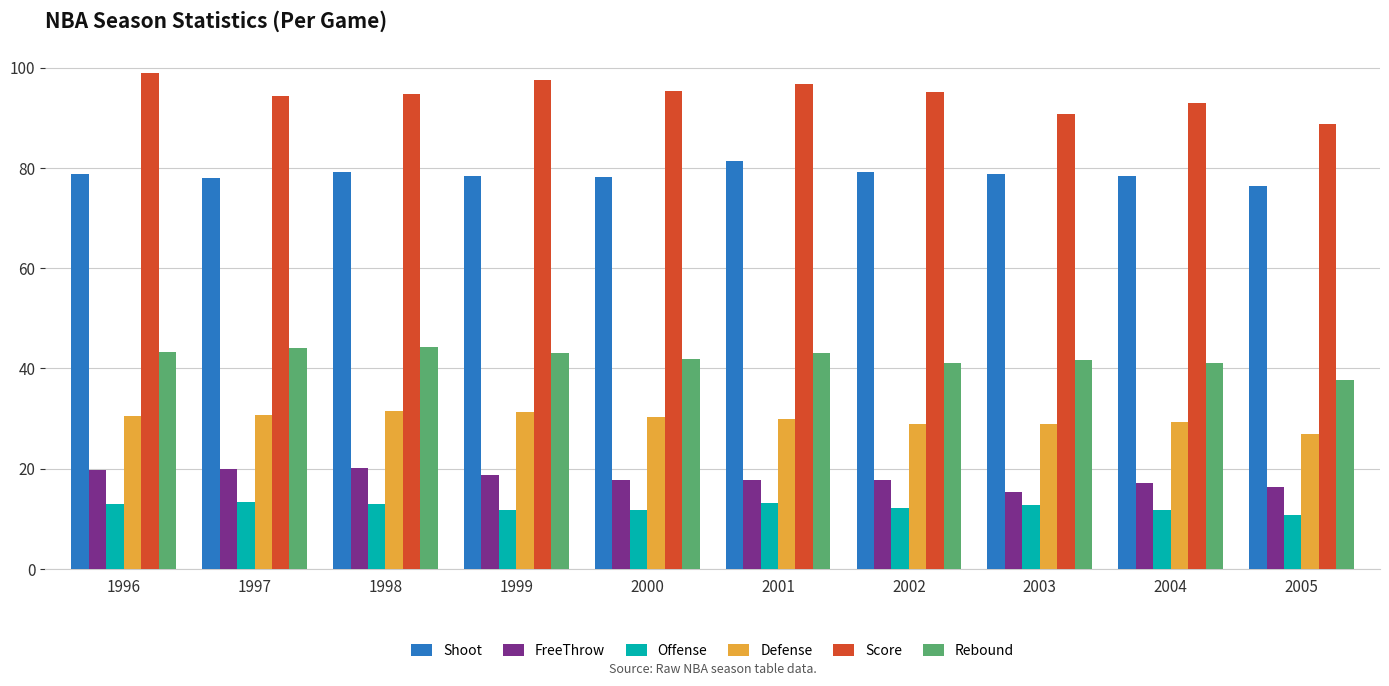

List the series in order of their peak value, highest first.

Score, Shoot, Rebound, Defense, FreeThrow, Offense